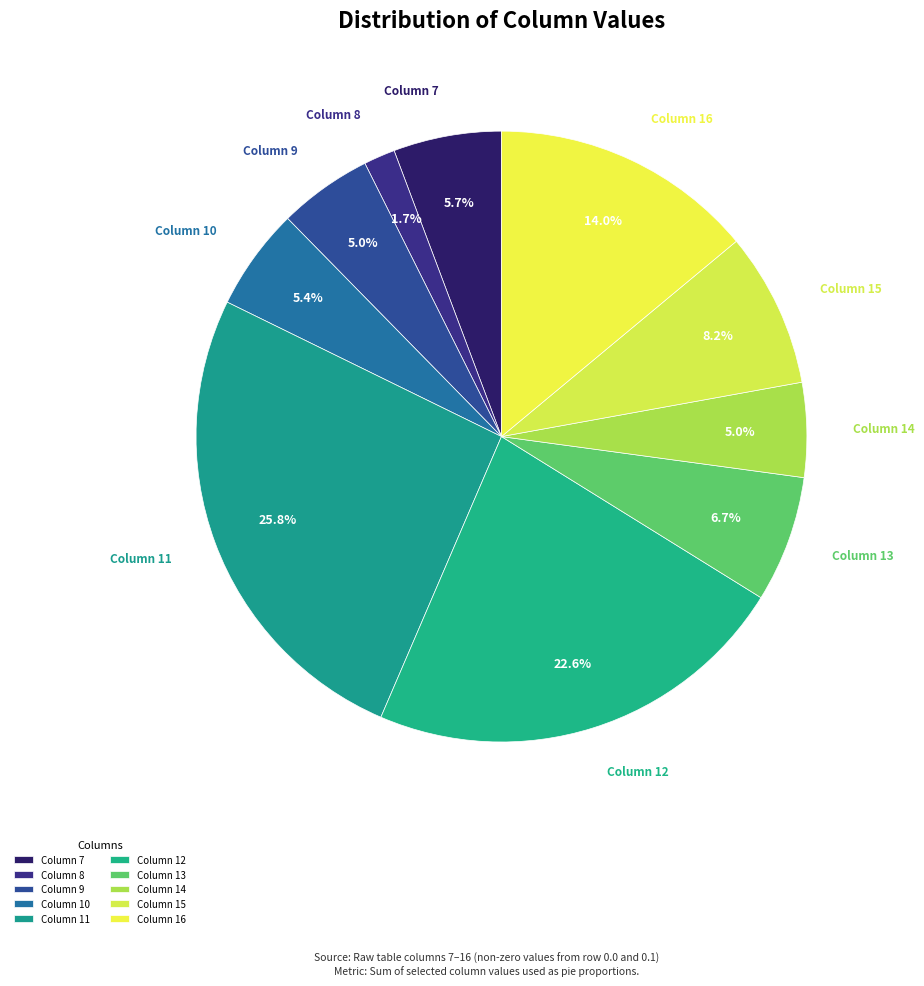

Approximately how many times larger is the value at Column 10 compared to Column 14?

1.1